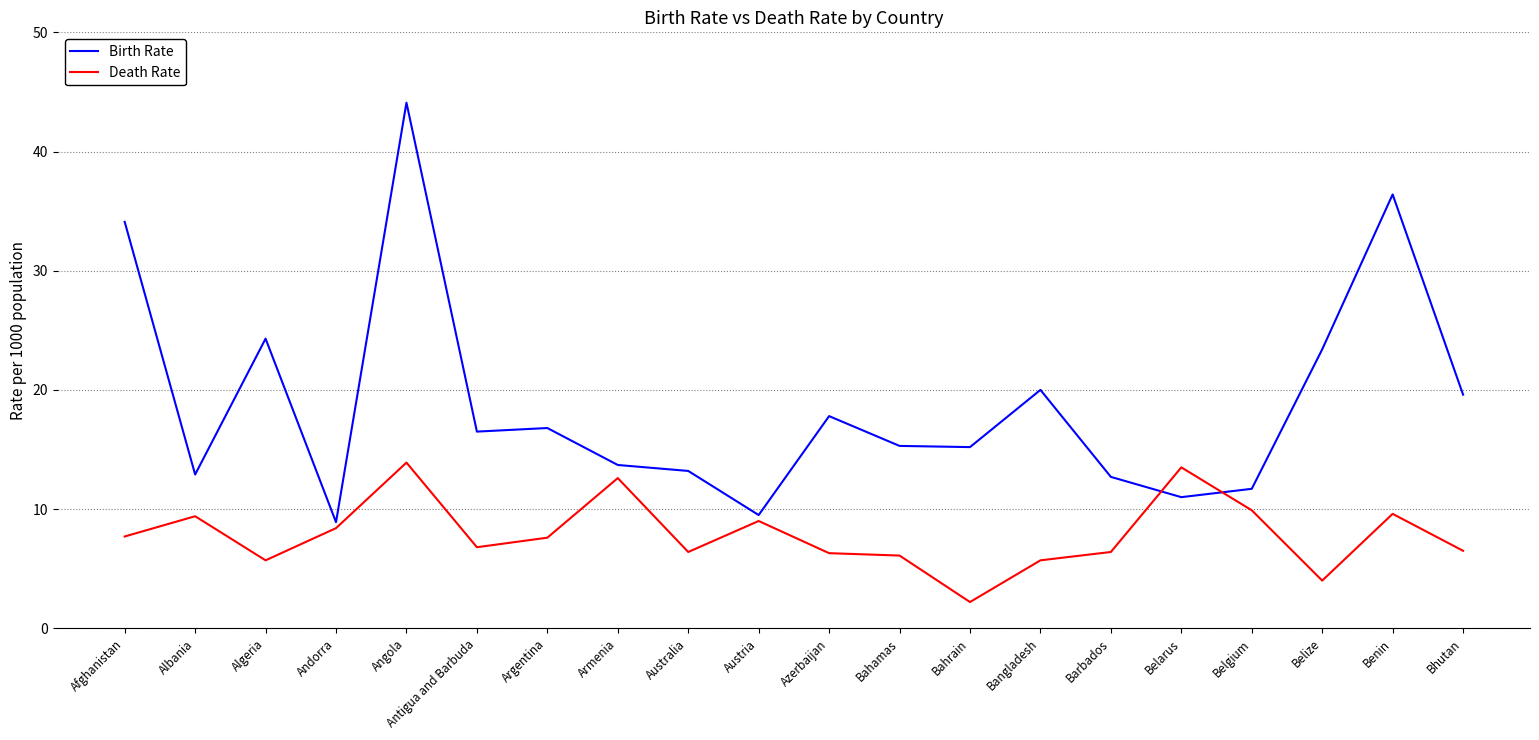

Which series has the largest total across all categories?

Birth Rate